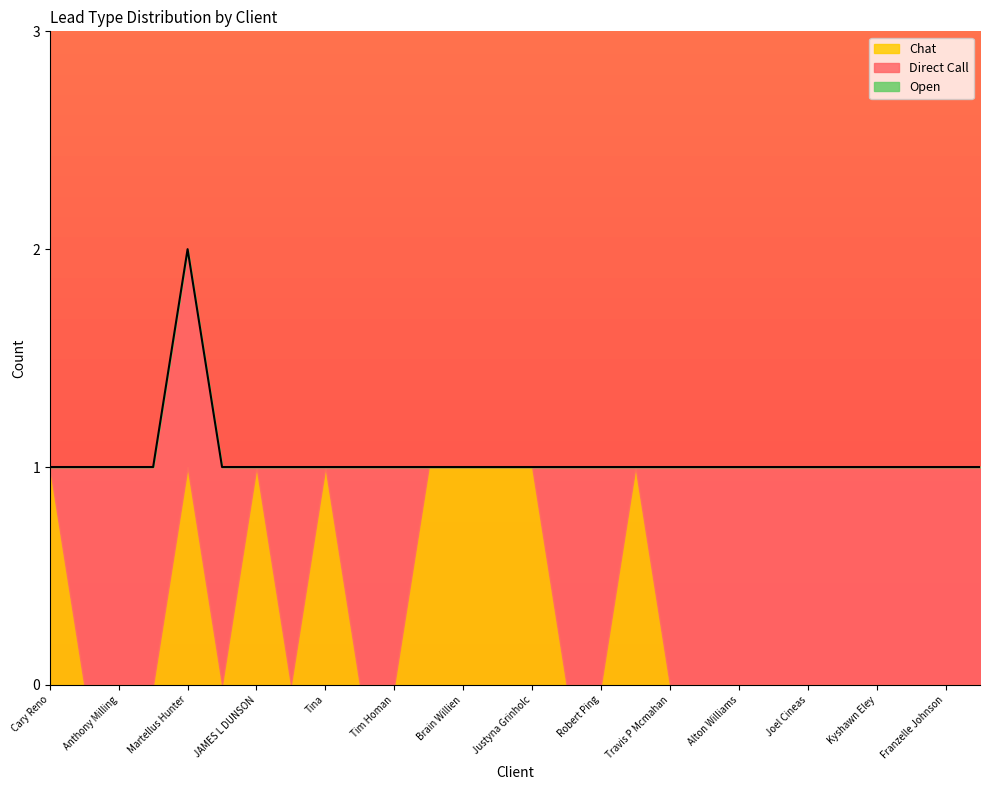

True or false: Chat has more than 1 points higher than both neighbors.

True